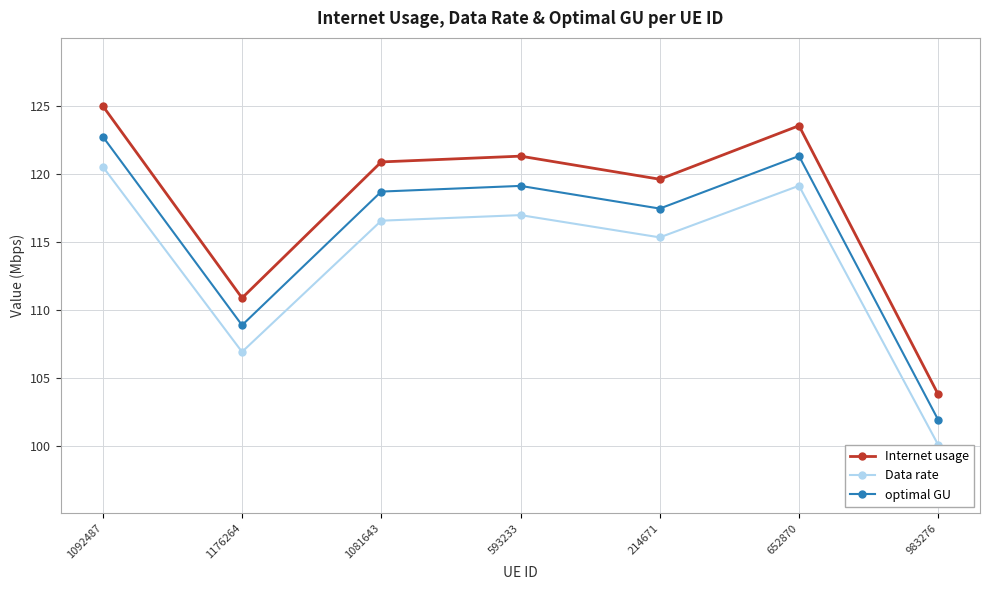

At which category is the sum across all series the highest?

1092487